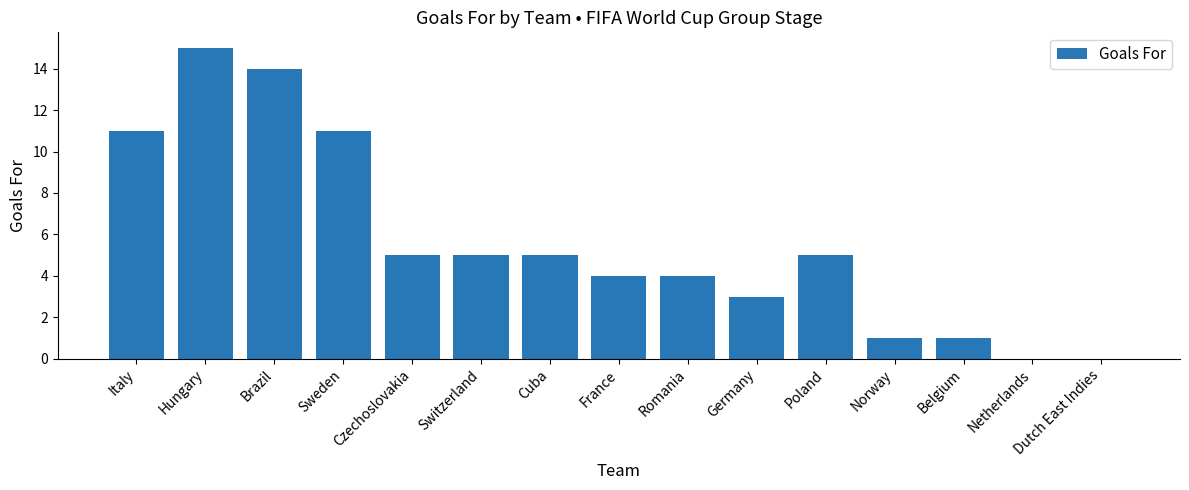

How many data points does each series have?

15